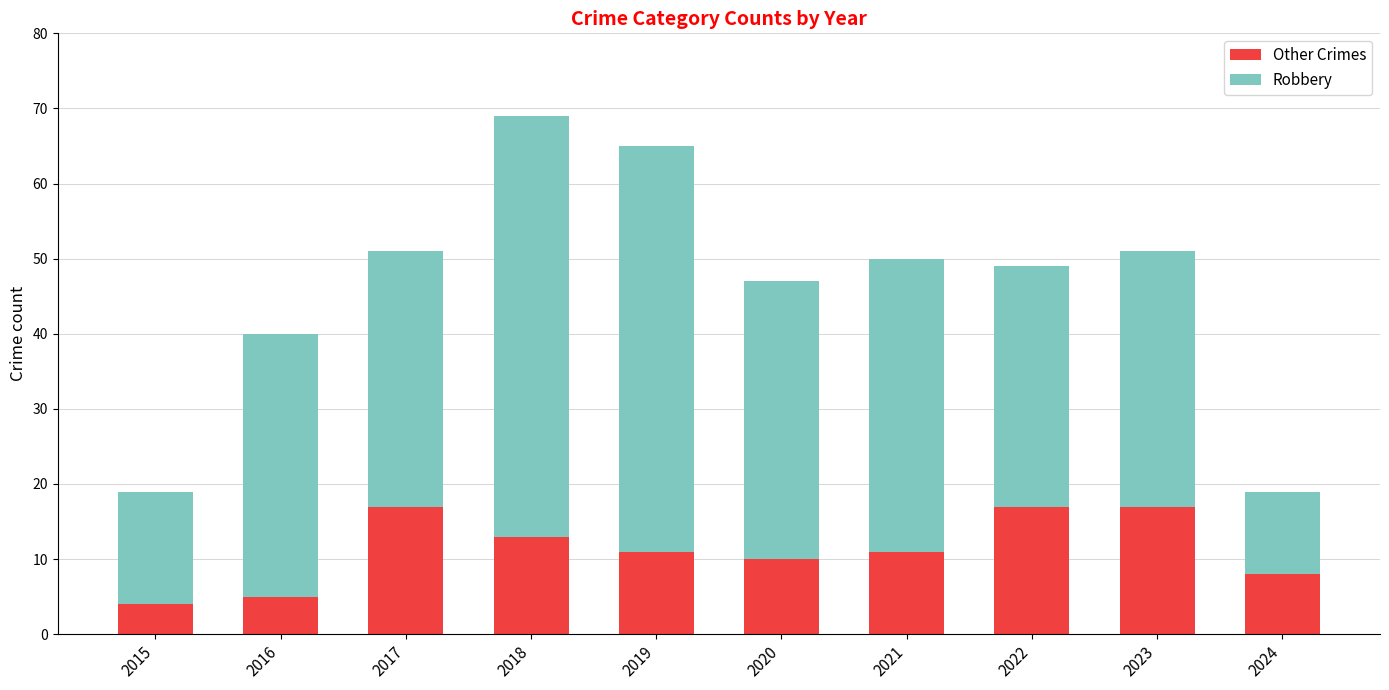

Are the bars grouped side by side (vs. stacked)?

No